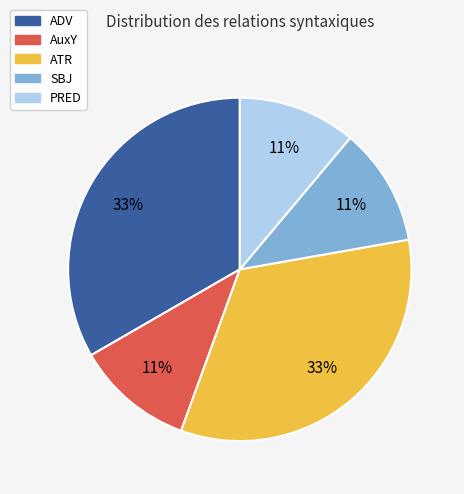

What is the ratio of the value at AuxY to the value at SBJ?

1.0